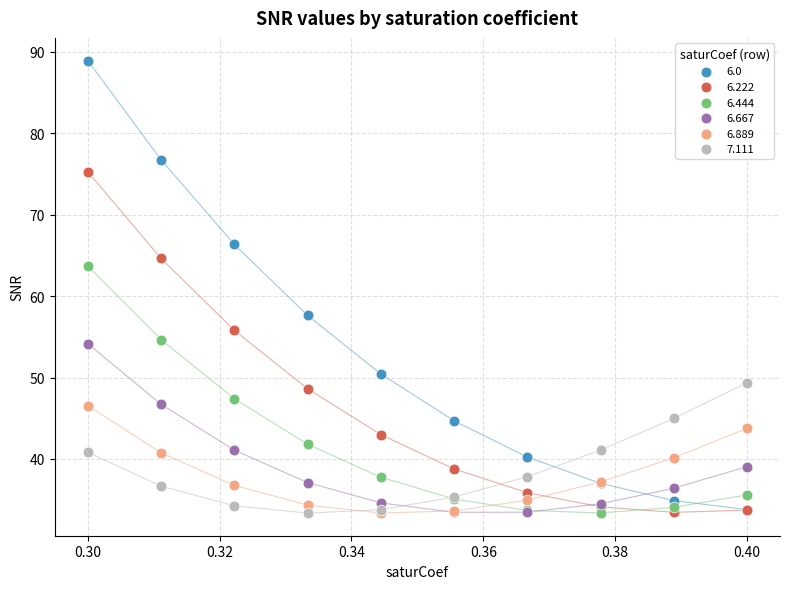

Which series has the largest Y range (max minus min)?

6.0